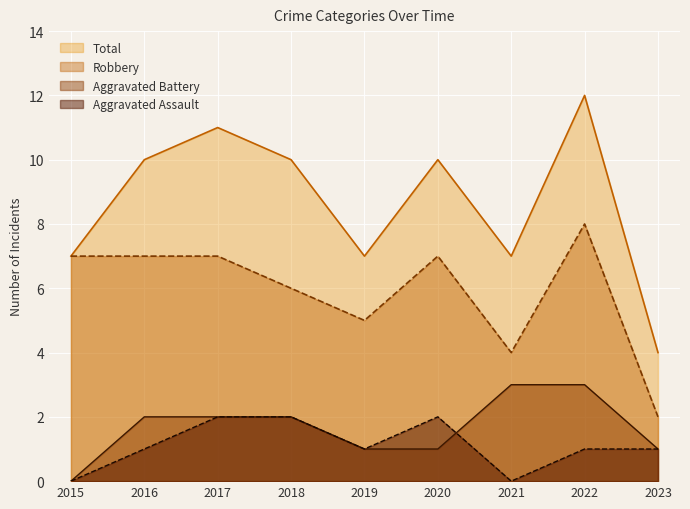

What is the value of the Total point at the 1st from the left?

7